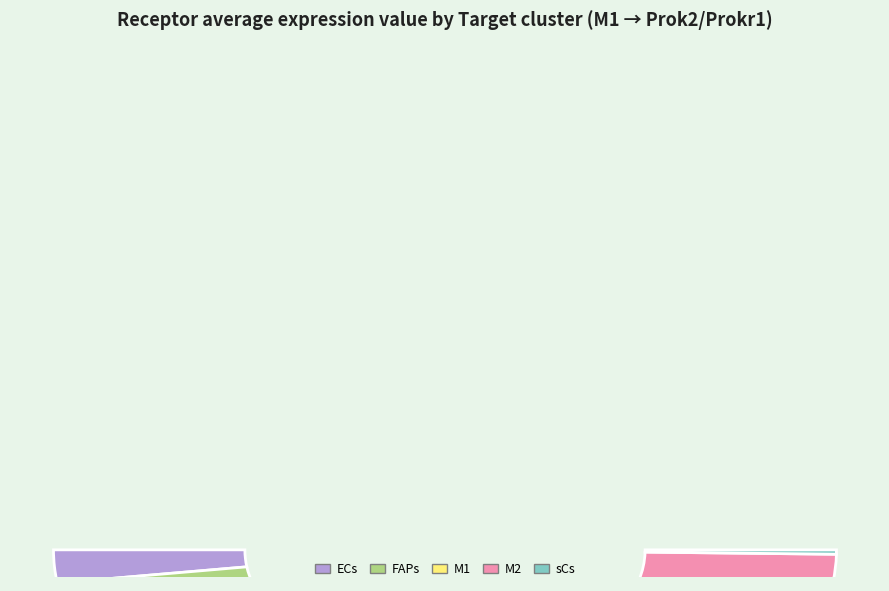

To the nearest percent, what is the difference between the largest and smallest slice percentages?

44%